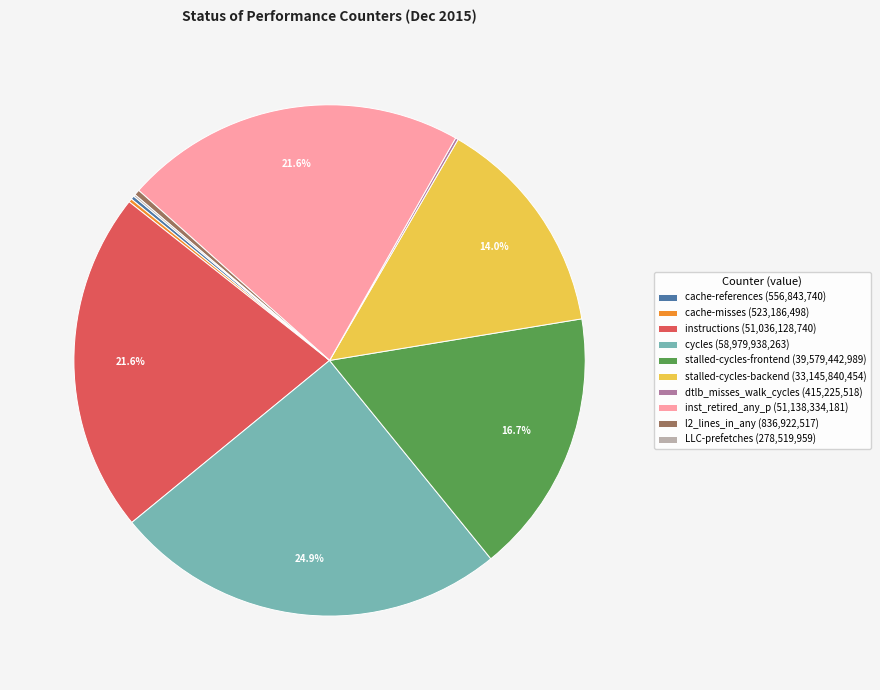

Does stalled-cycles-backend (33,145,840,454) account for over 50% of the chart?

No